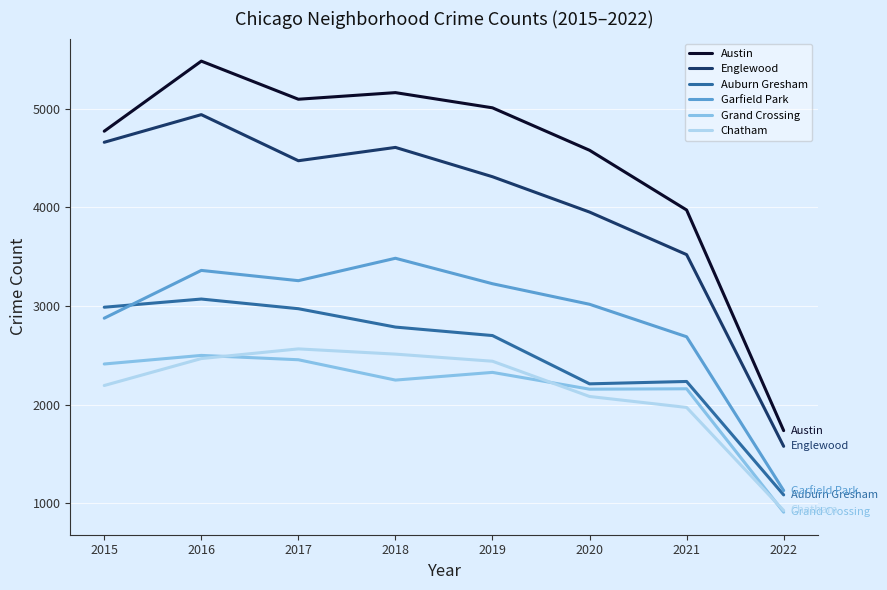

Which series has the widest spread of values?

Austin